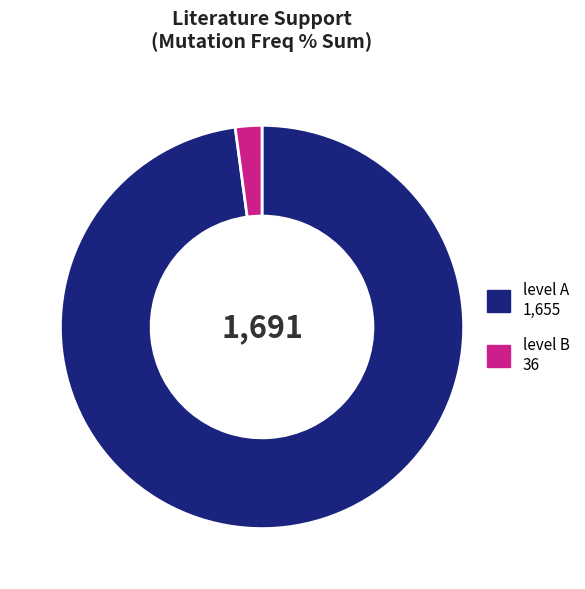

Does any single category account for the majority?

Yes